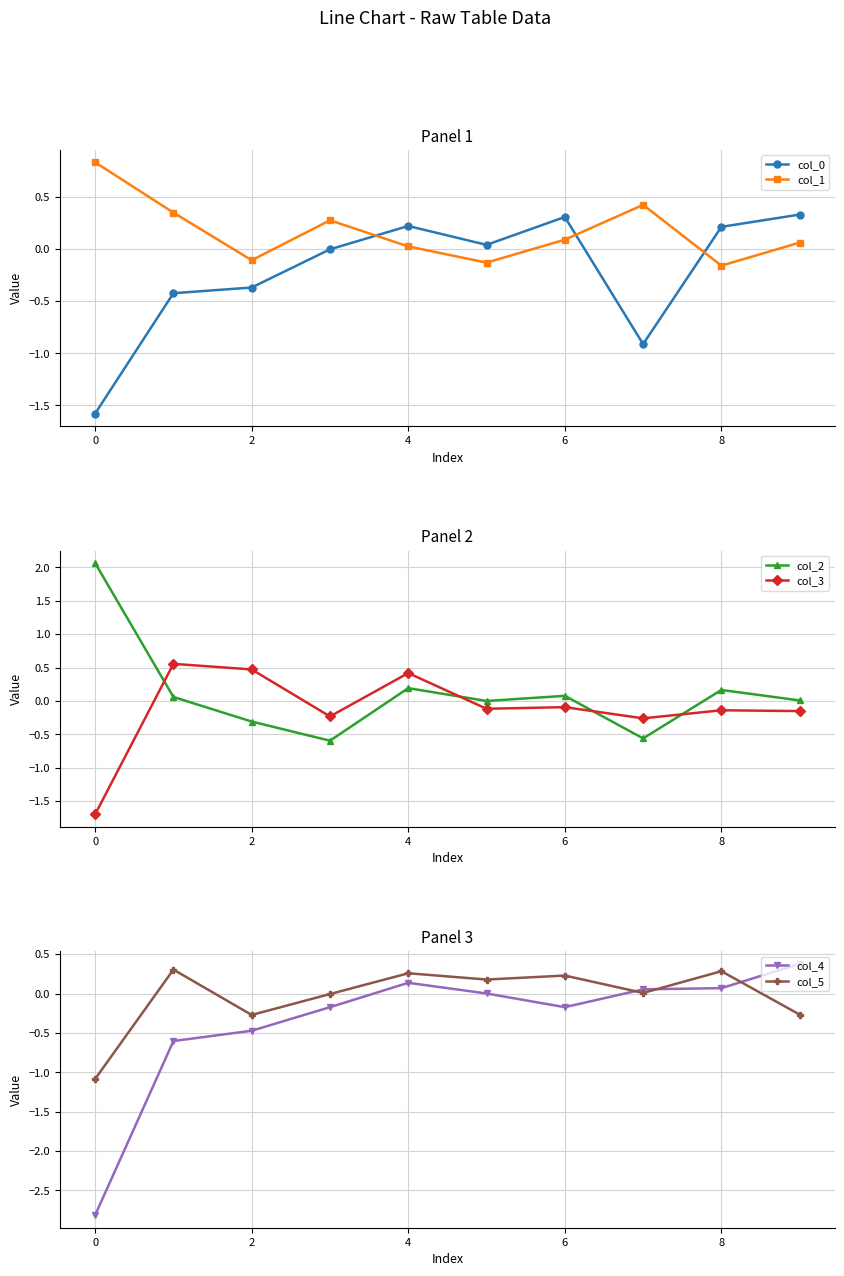

The col_0 series shows -0.9 at 7. True or false?

True